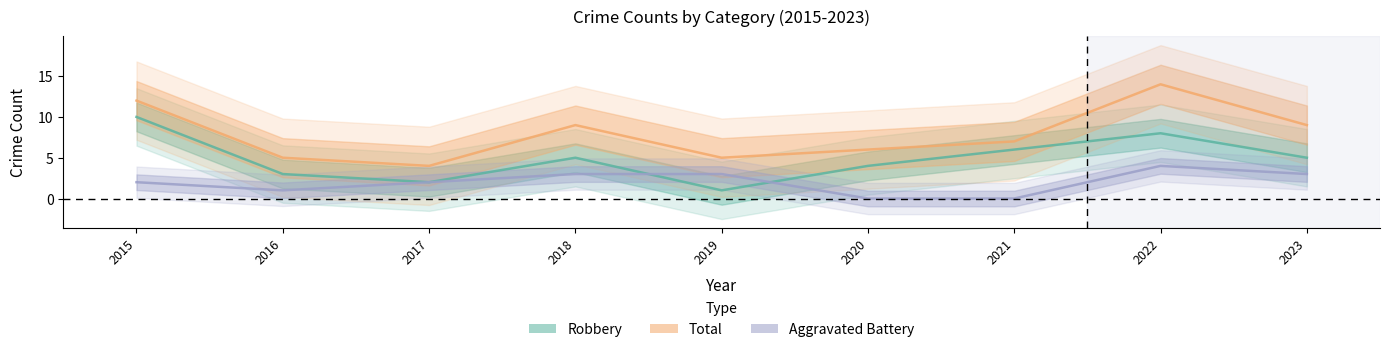

What is the difference between the maximum and minimum values in the Aggravated Battery series?

4